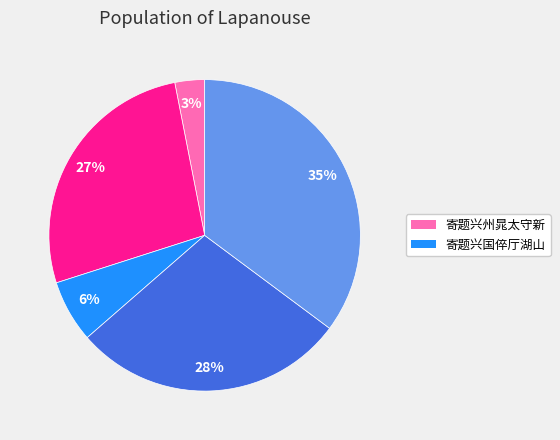

To the nearest percent, what is the average slice percentage?

20%